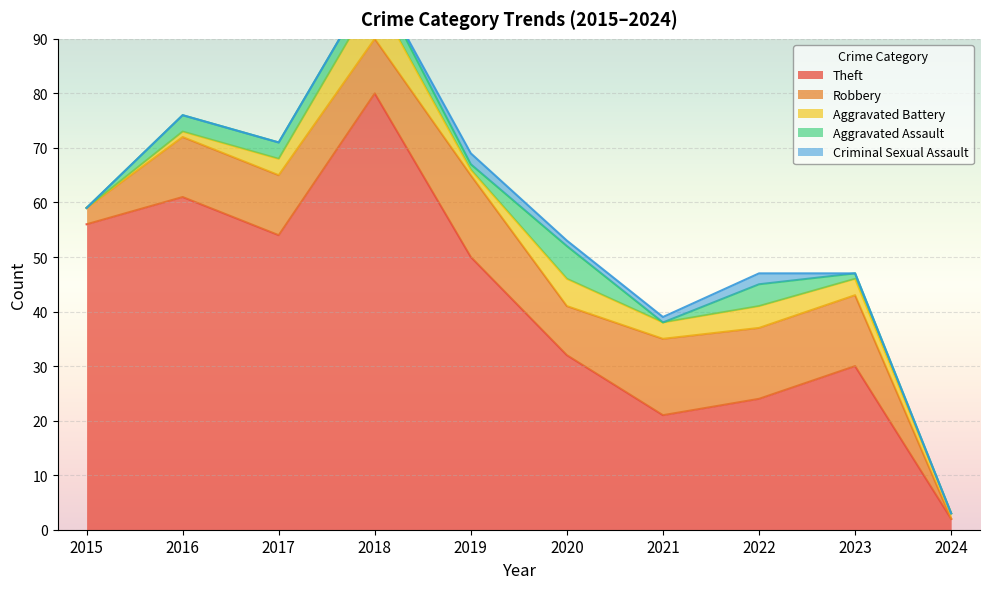

The value of Theft at 2024 is 2. True or false?

True